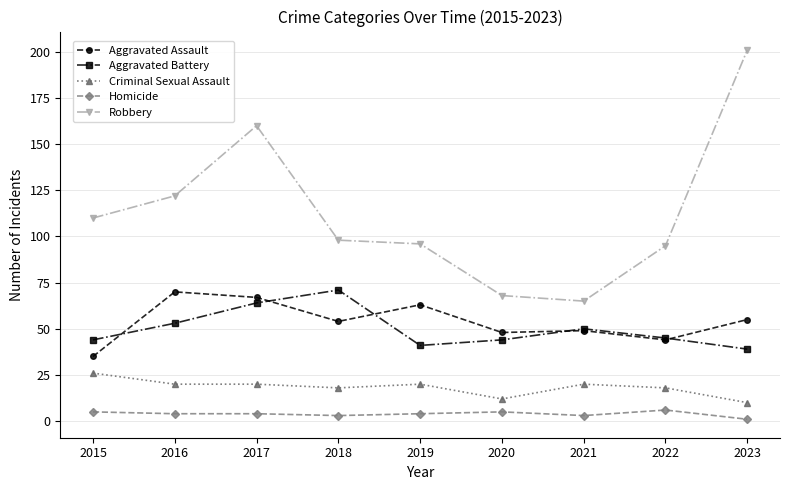

How many data points in Robbery are less than 98?

4